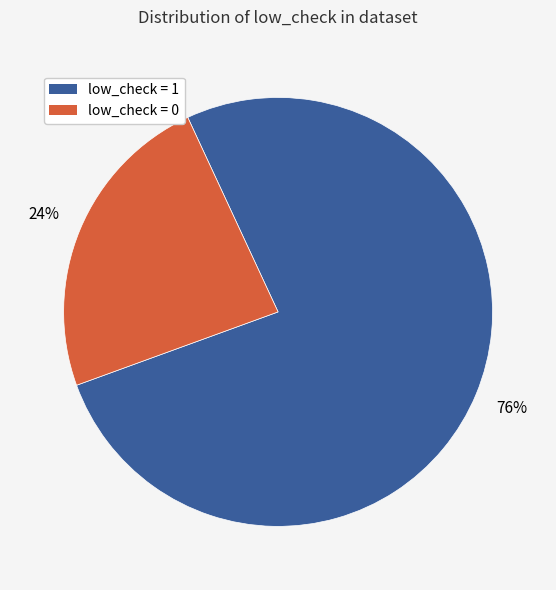

Count the number of slices in the pie.

2